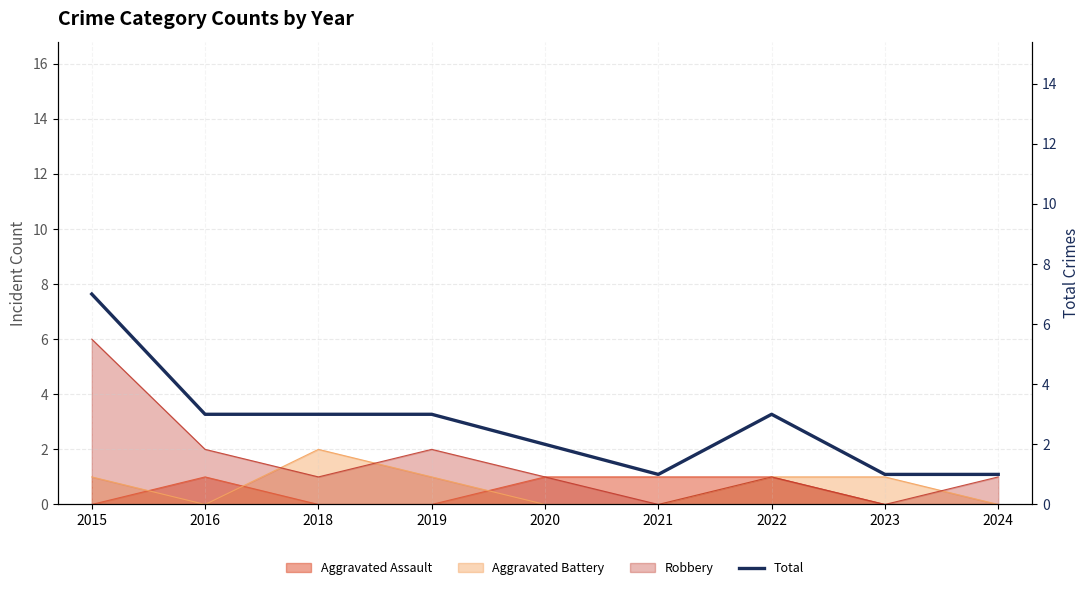

How many values exceed 3?

1